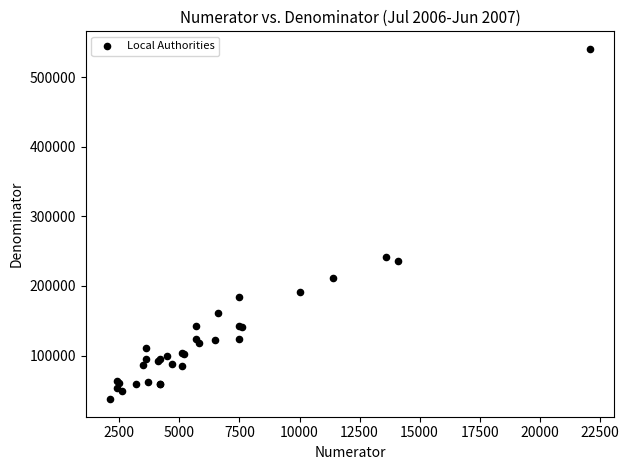

What Y value in the scatter plot is closest to 289000?

241600